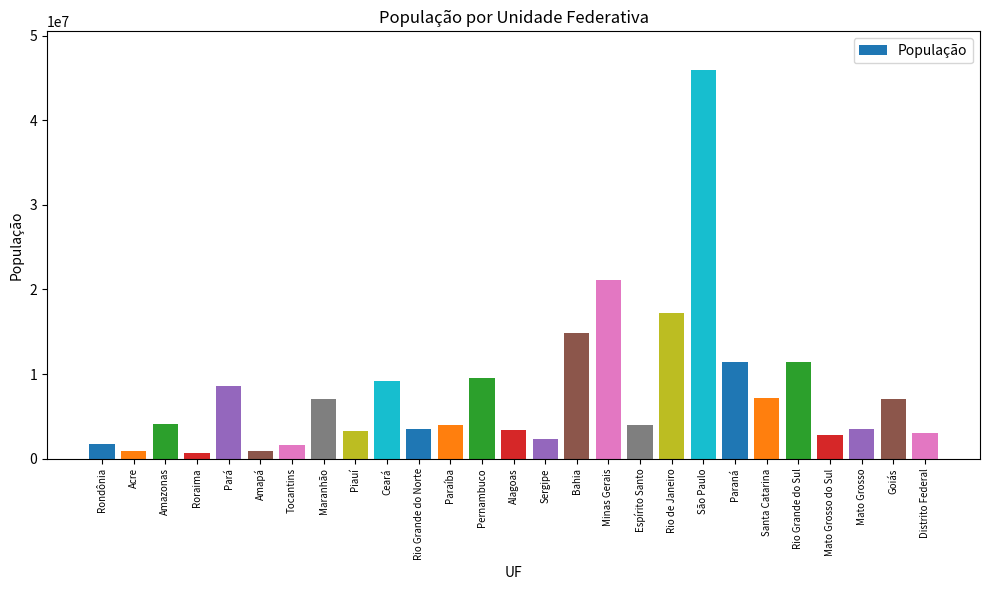

Which label corresponds to the largest value in the chart?

São Paulo